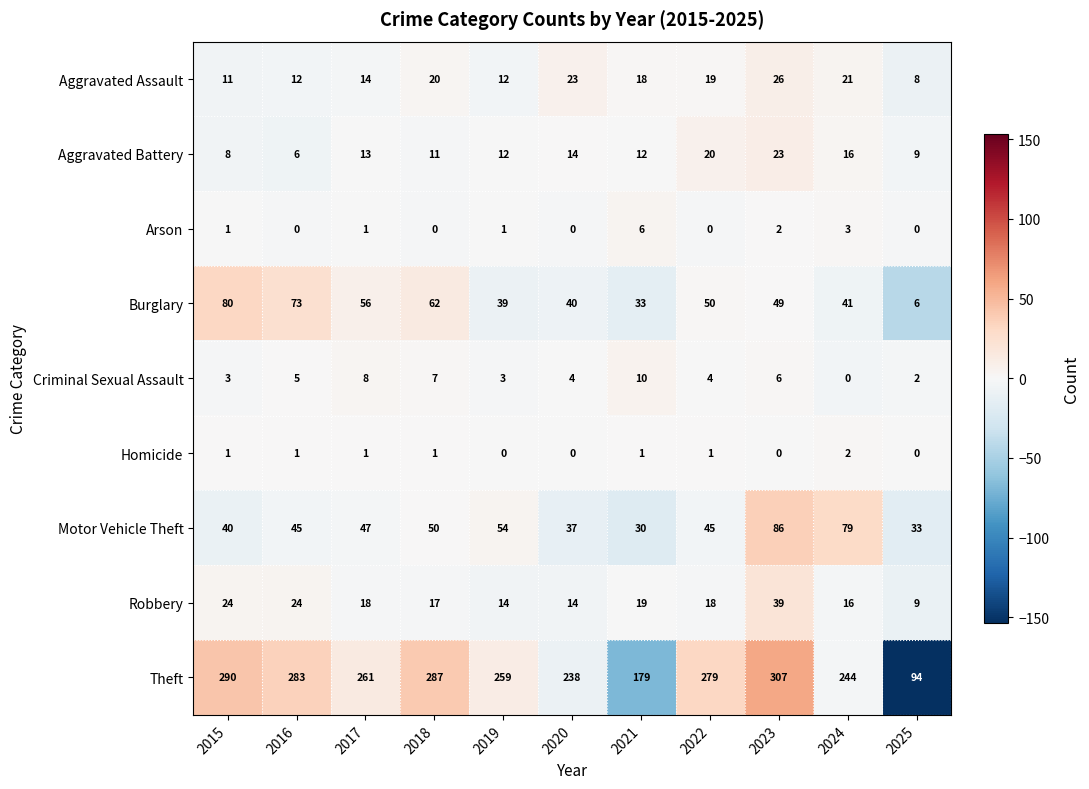

What is the spread (max minus min) of values at 2016?

283